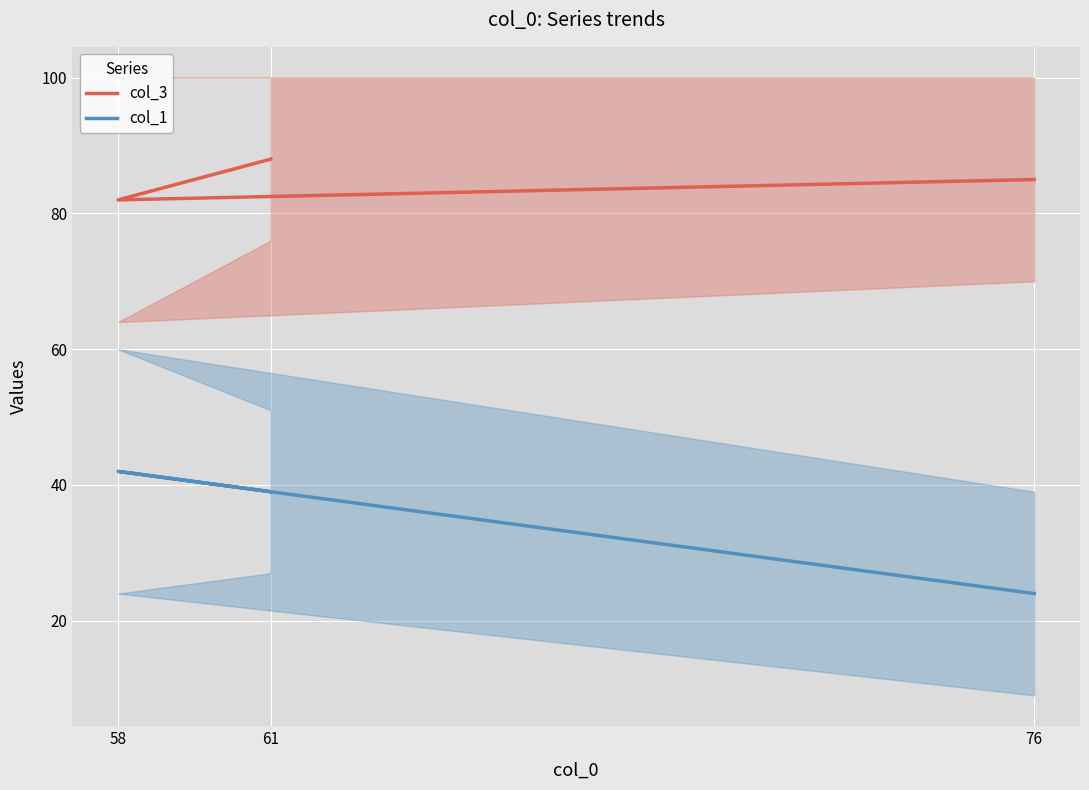

Between 61 and 76, which is larger?

61